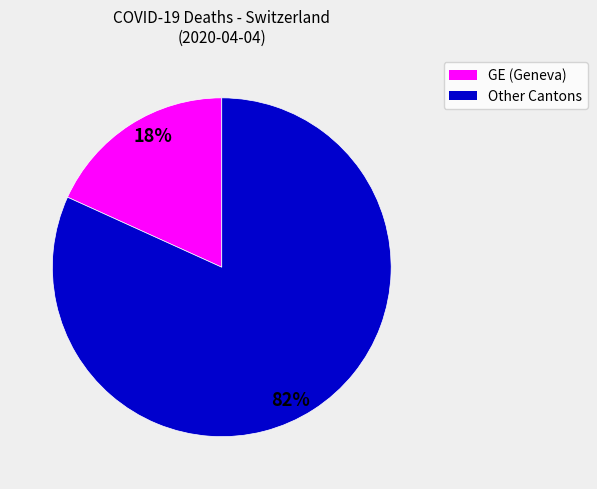

Does any single category account for the majority?

Yes